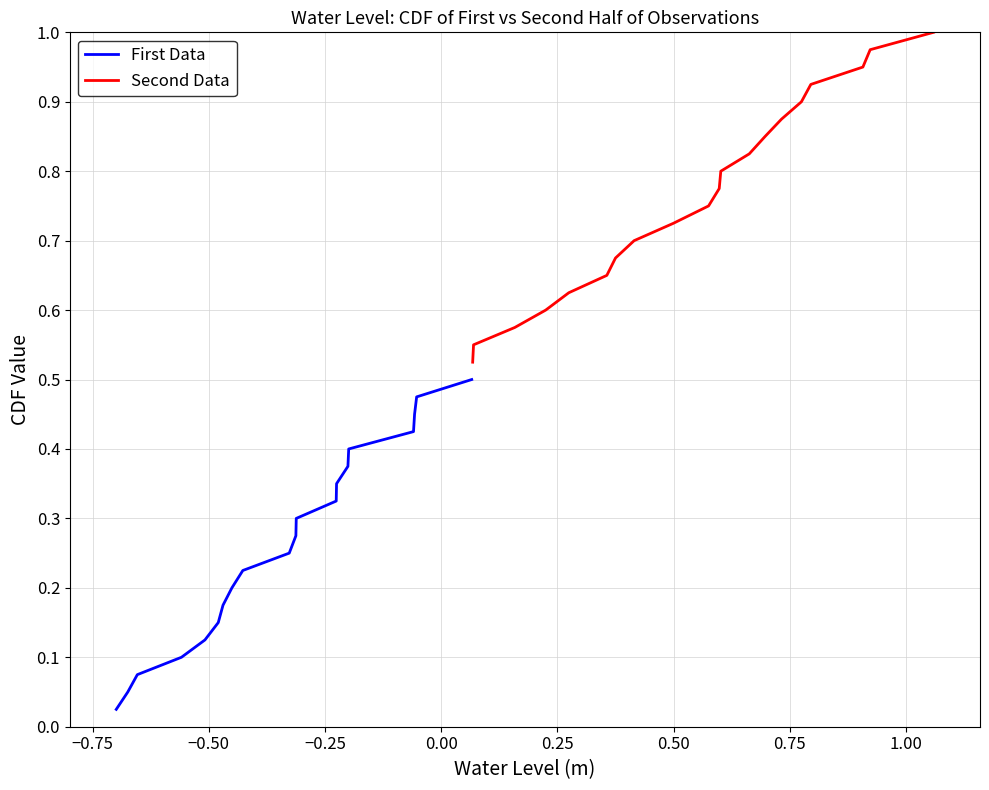

What are all the series names shown in the legend?

First Data, Second Data